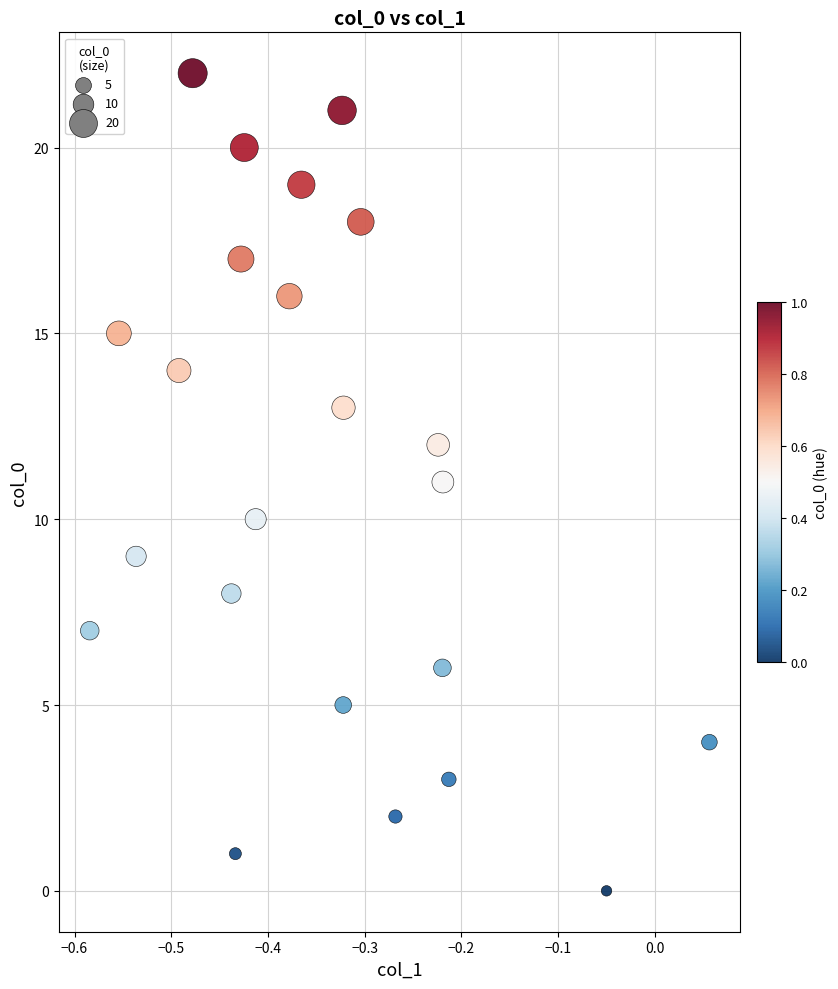

What is the range of Y values (max minus min)?

22